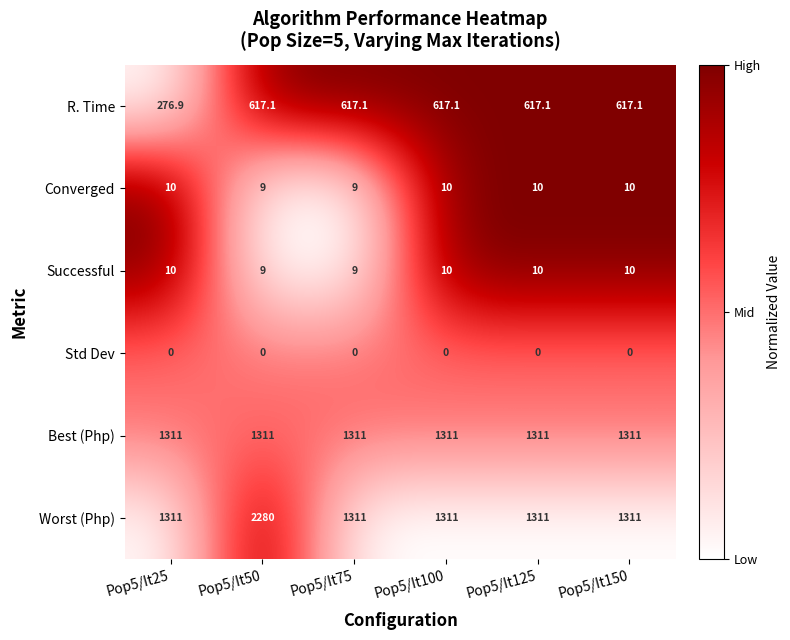

What is the difference between the highest and lowest values at Pop5/It75?

1311.0